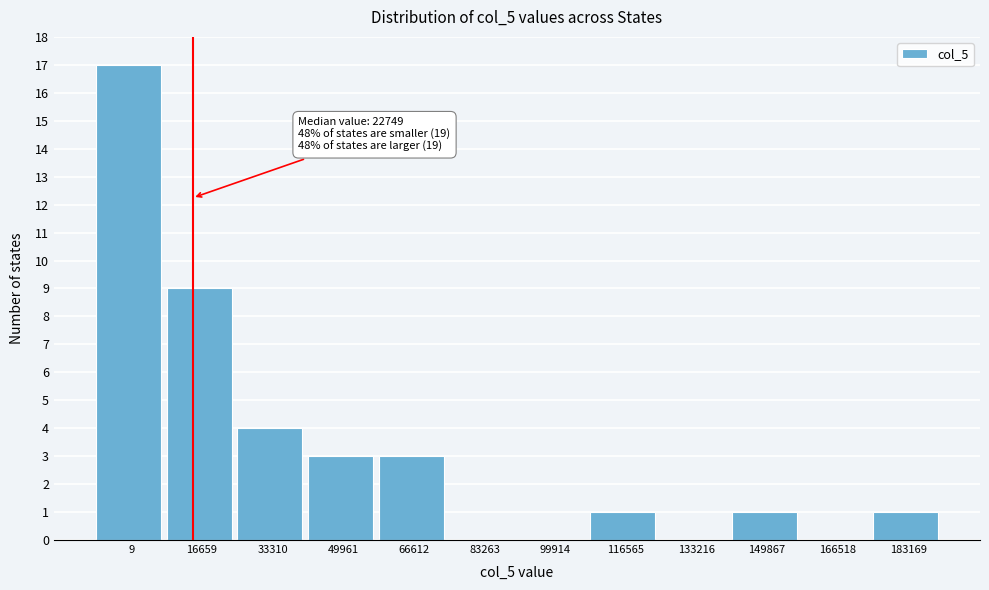

Reading left to right, what are all the values shown in this chart?

9=17	16659=9	33310=4	49961=3	66612=3	83263=0	99914=0	116565=1	133216=0	149867=1	166518=0	183169=1